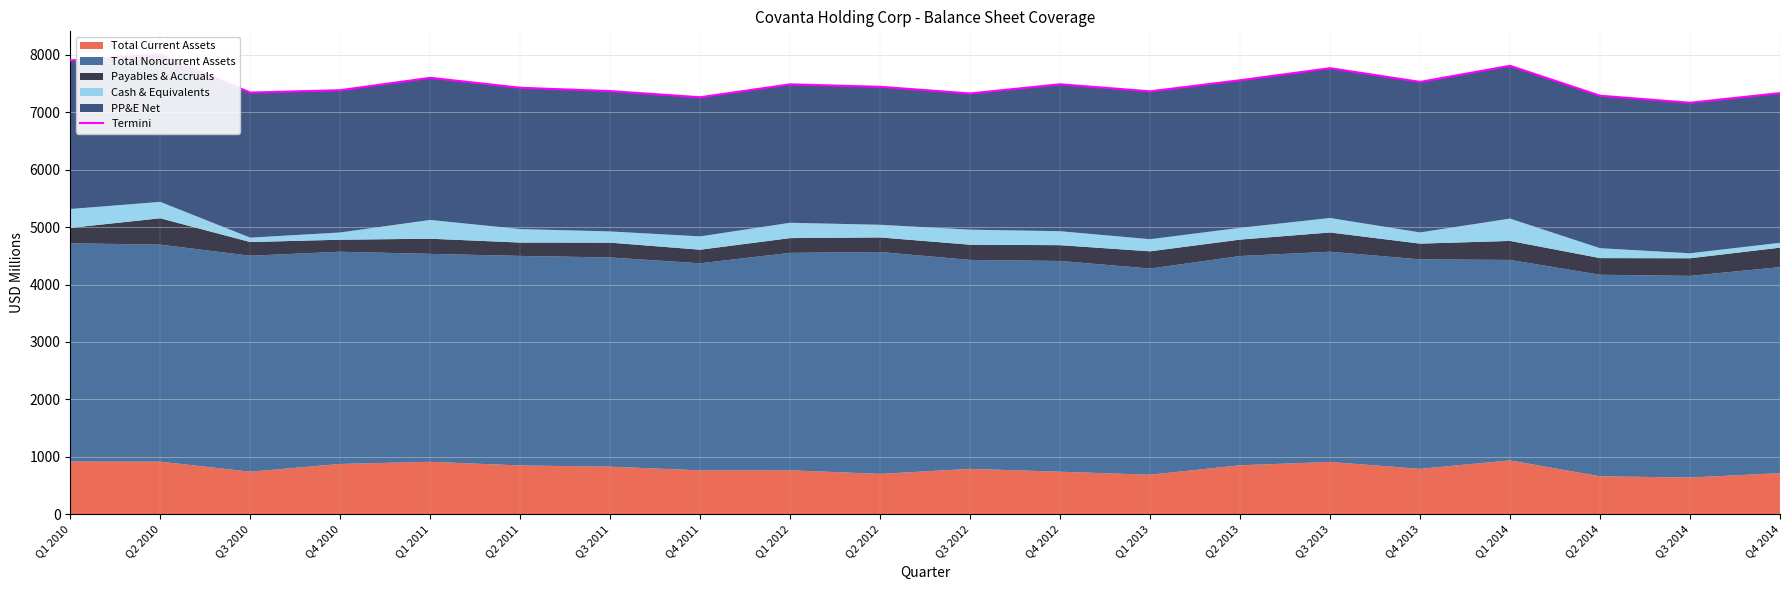

What is the change in value from Q2 2010 to Q1 2013?

-644.3